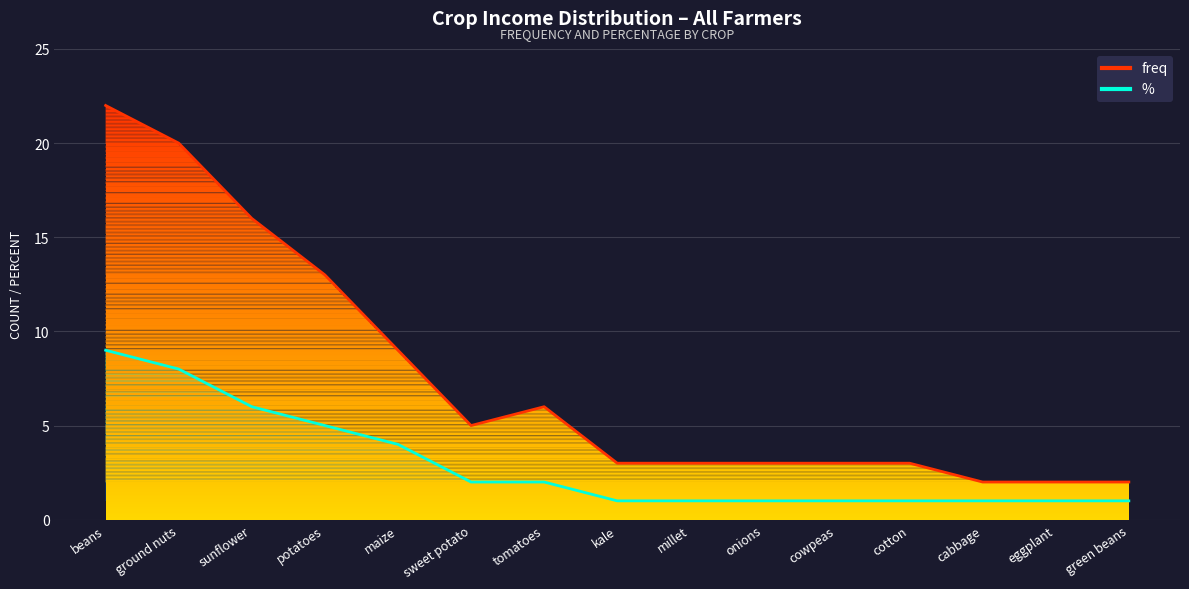

Which series has the widest spread of values?

freq